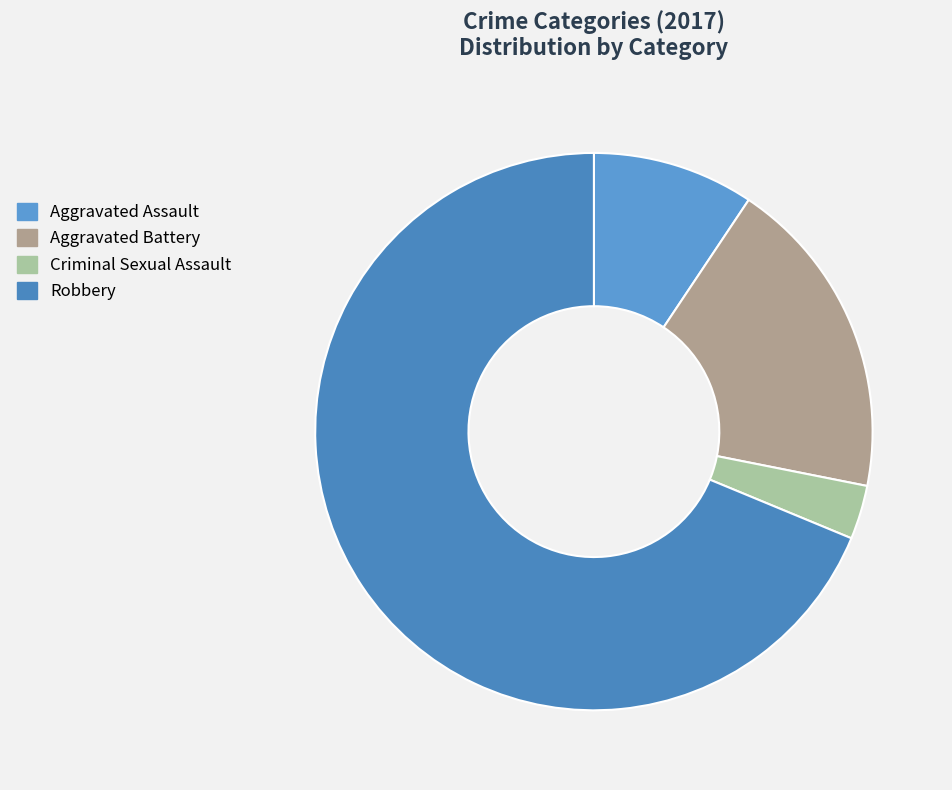

What percentage do Criminal Sexual Assault and Aggravated Battery together represent?

21.9%